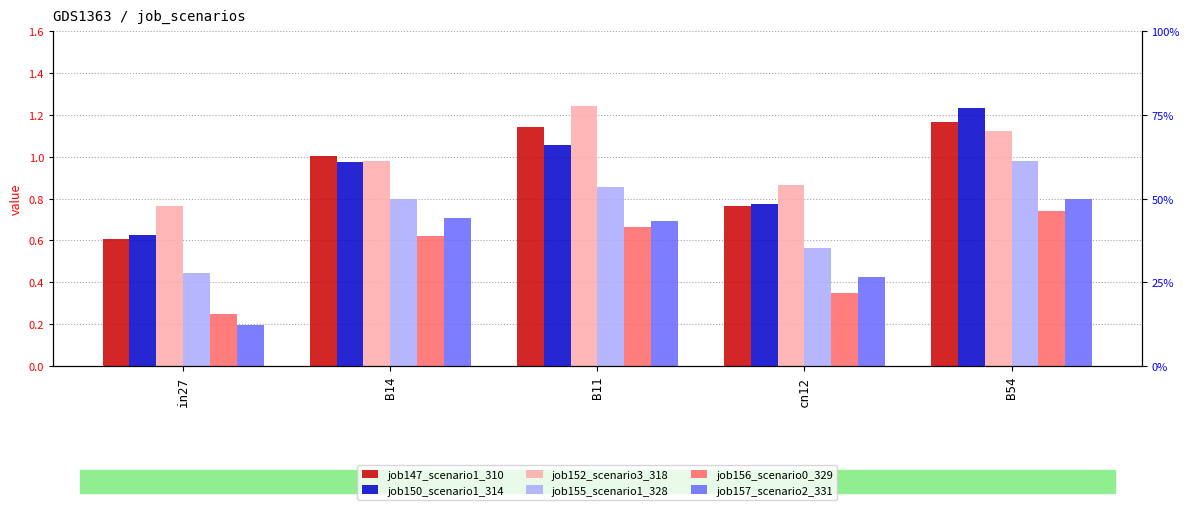

What is the total value across all series at B14?

5.1